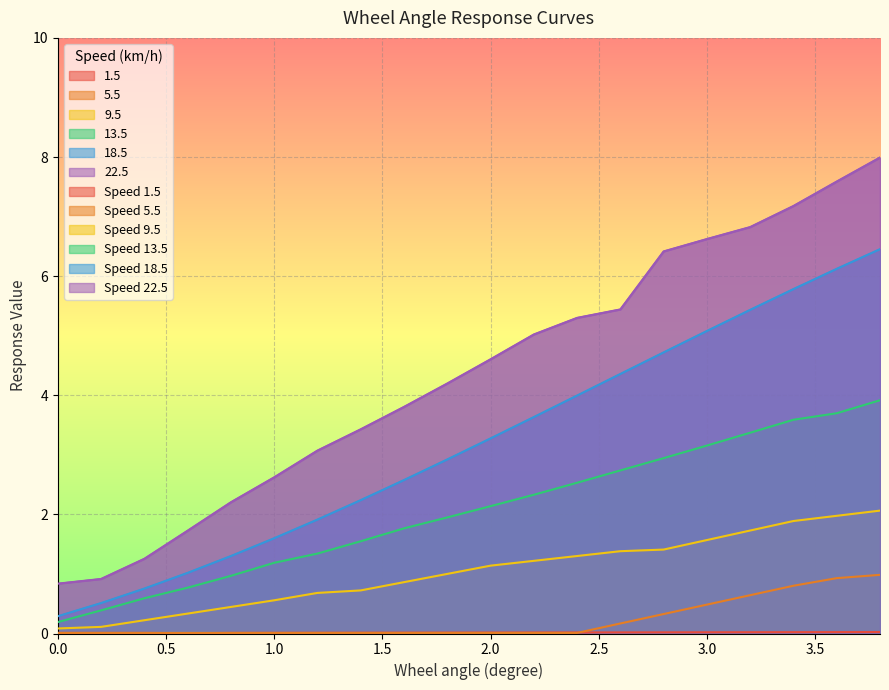

The value of 5.5 at 1.4 is 0.0. True or false?

True